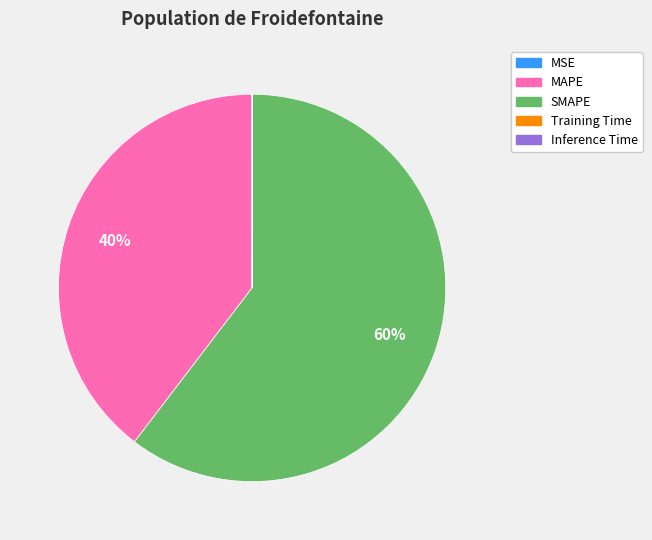

True or false: SMAPE accounts for 60% of the total.

True